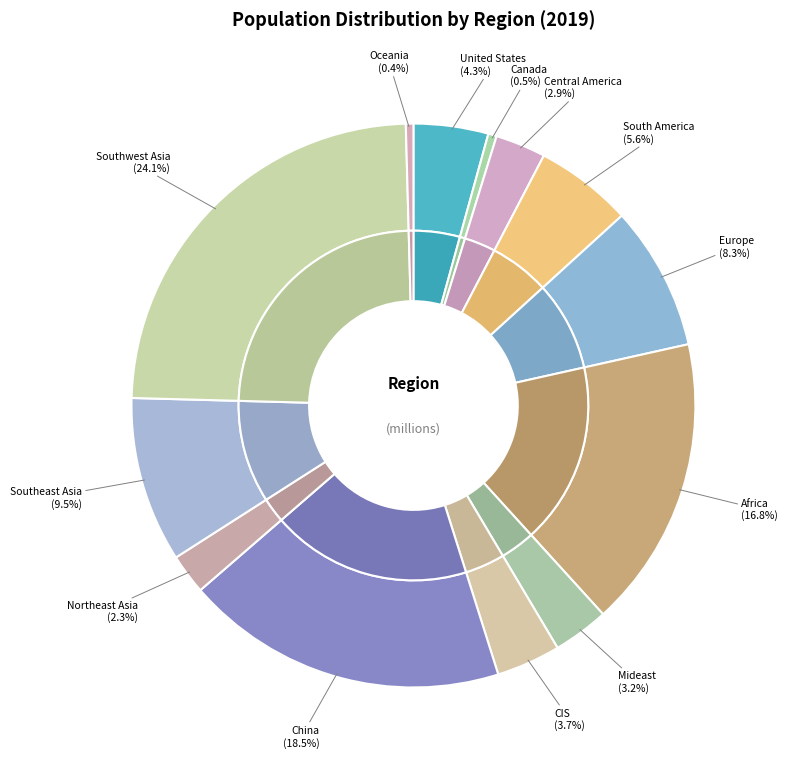

What percentage do Southeast Asia and Africa together represent?

26.2%